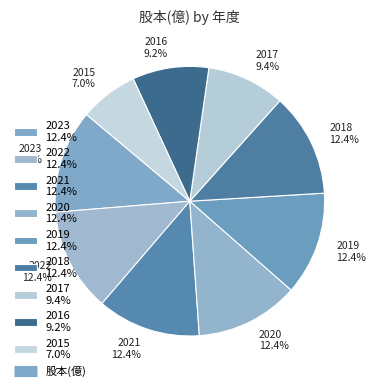

How many segments does this pie chart have?

9